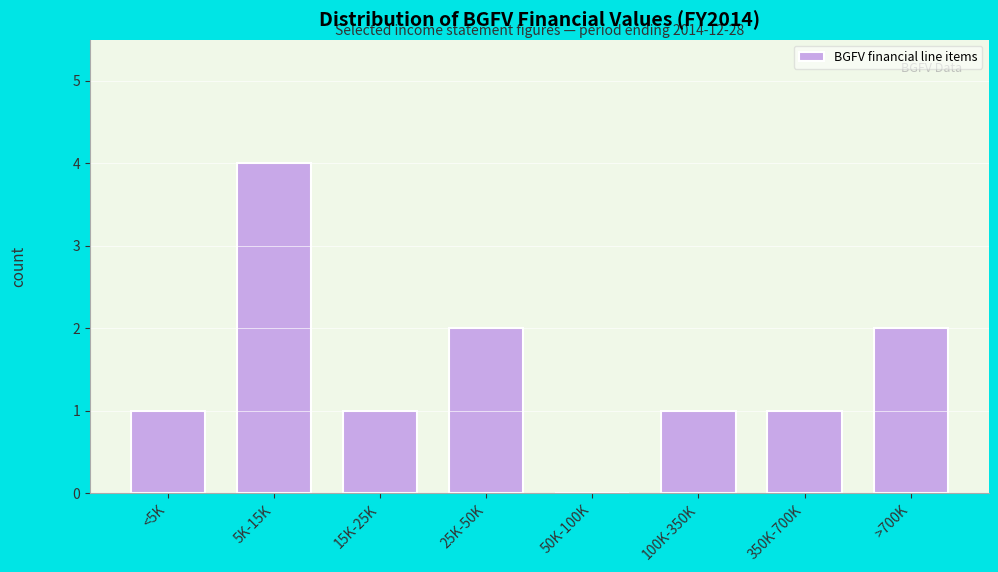

Reading left to right, list all the values displayed in this chart.

<5K=1	5K-15K=4	15K-25K=1	25K-50K=2	50K-100K=0	100K-350K=1	350K-700K=1	>700K=2